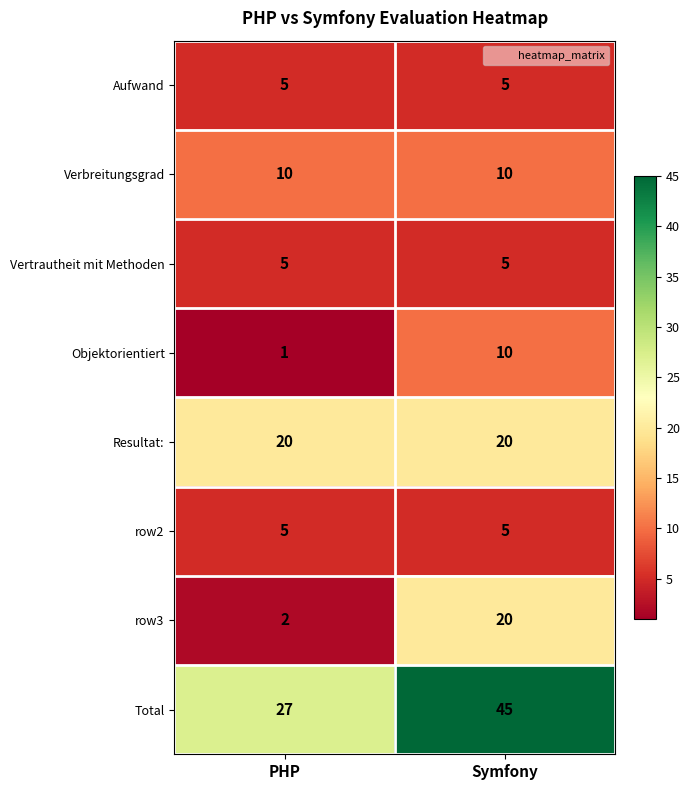

What is the smallest value displayed?

1